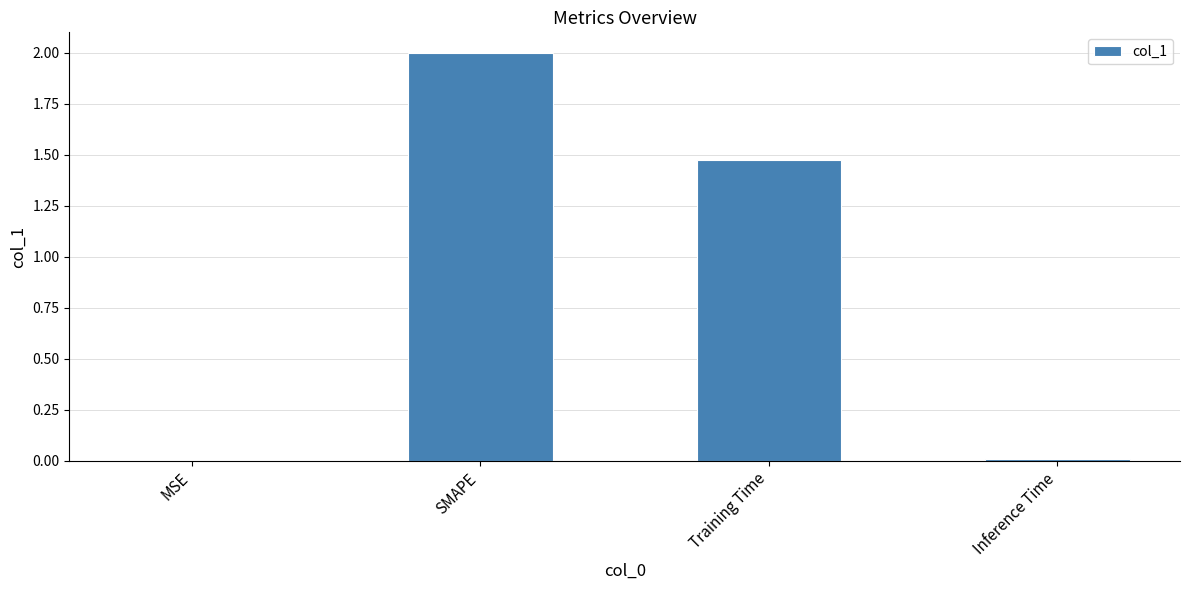

Is it true that the value at Training Time is 2.4?

False